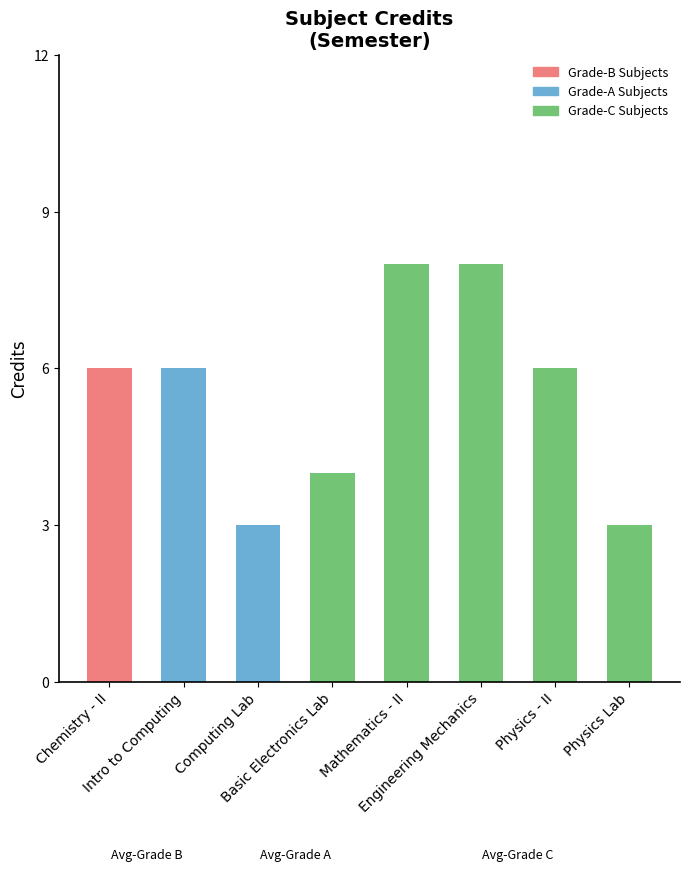

What is the label of the 7th bar from the right?

Intro to Computing